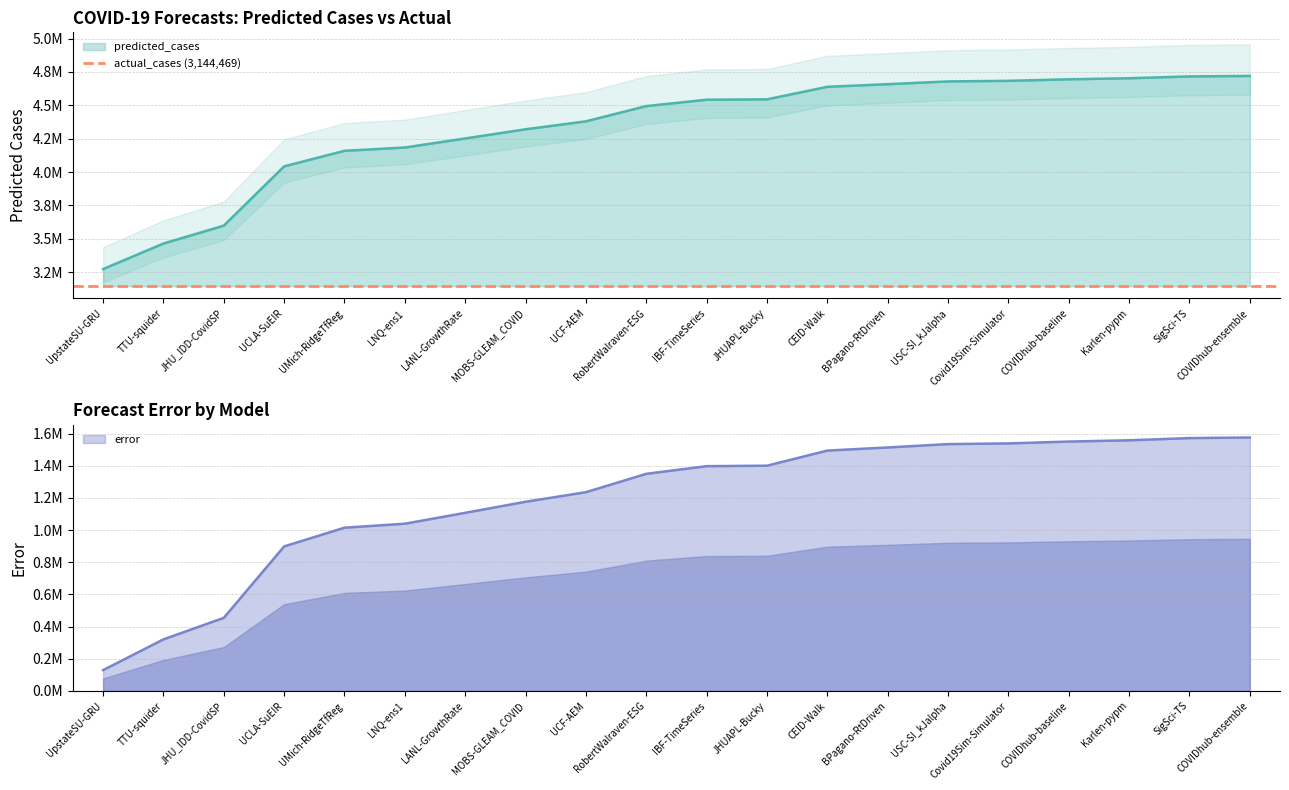

True or false: error has a value of 527304.1 at CEID-Walk.

False